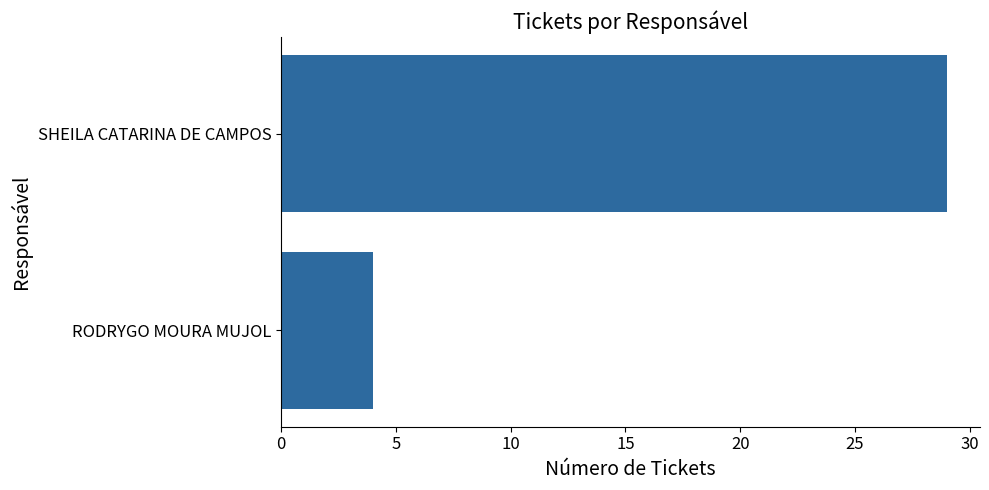

Reading top to bottom, transcribe all the data shown in this chart.

SHEILA CATARINA DE CAMPOS=29	RODRYGO MOURA MUJOL=4